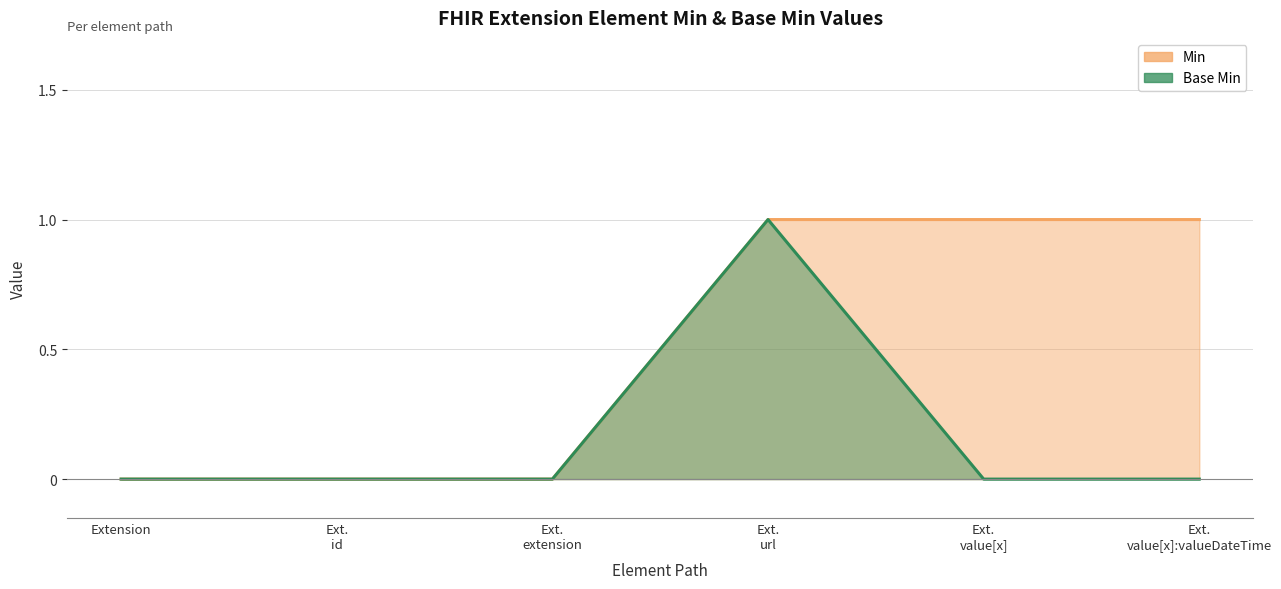

What is the value of the Min point at the 5th from the left?

1